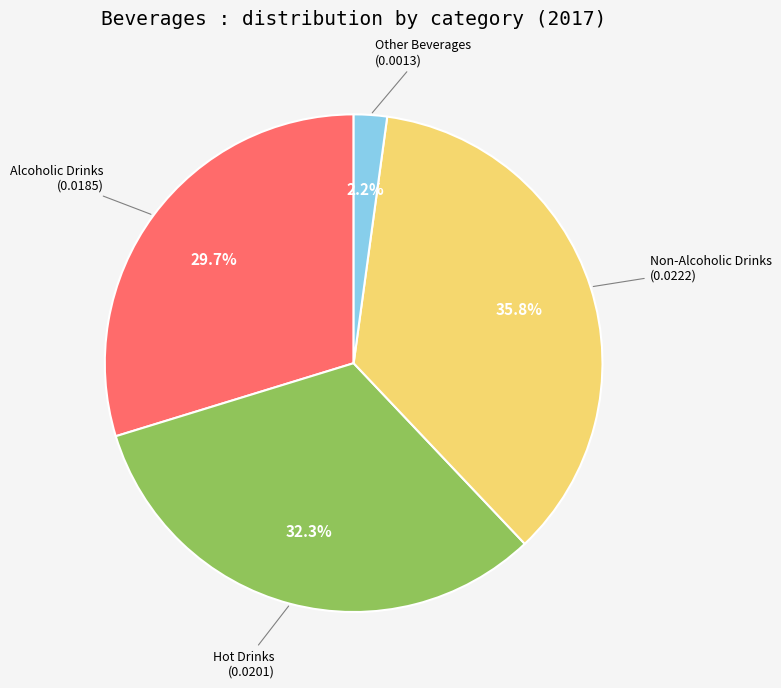

What is the largest slice in the pie chart?

Non-Alcoholic Drinks